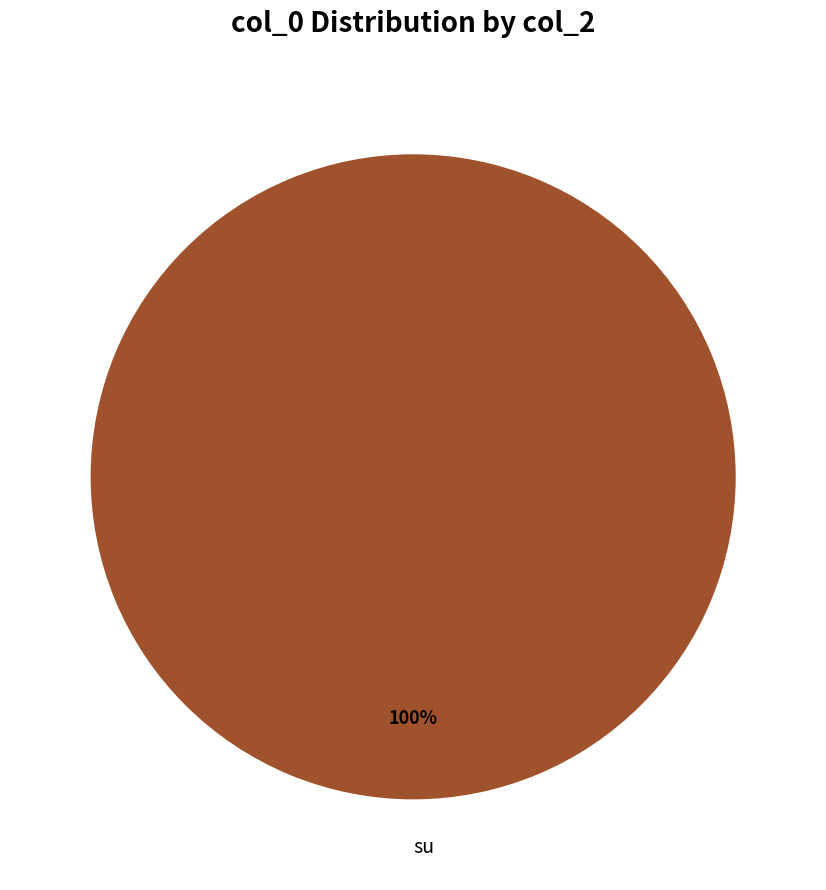

True or false: su accounts for 100% of the total.

True